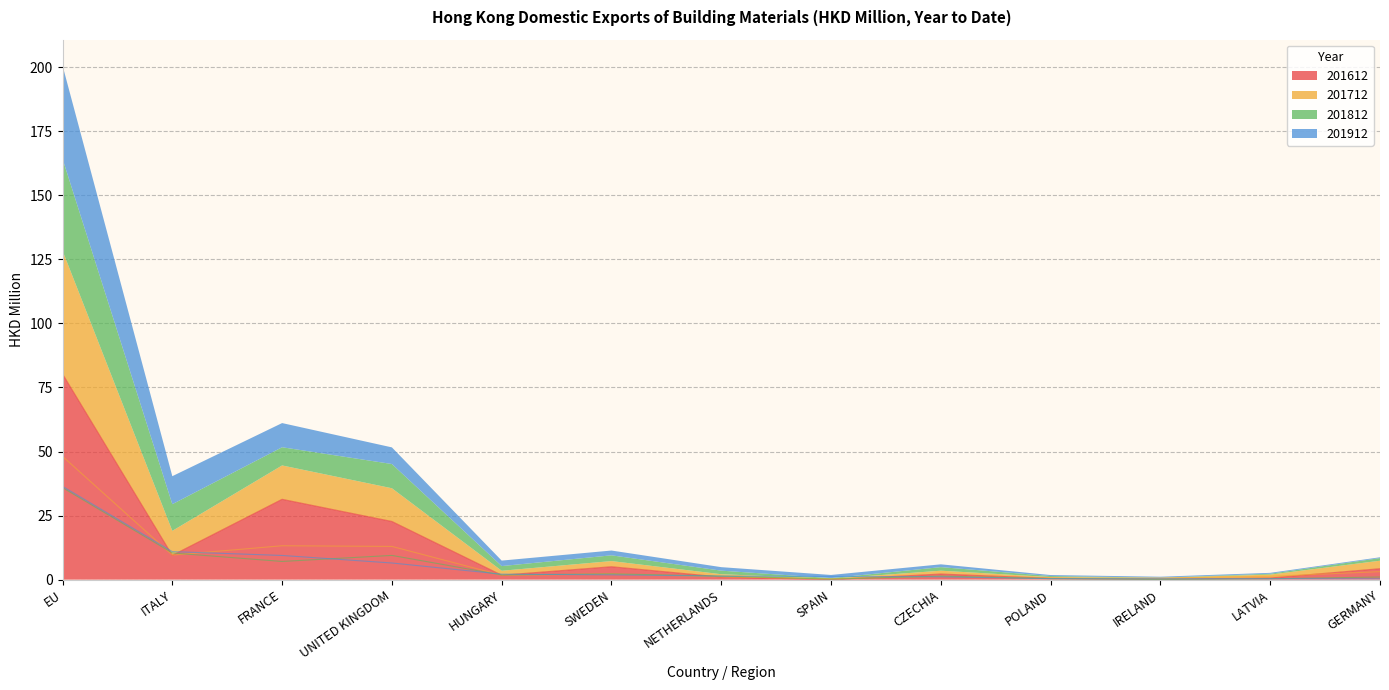

What position from the right is UNITED KINGDOM?

10